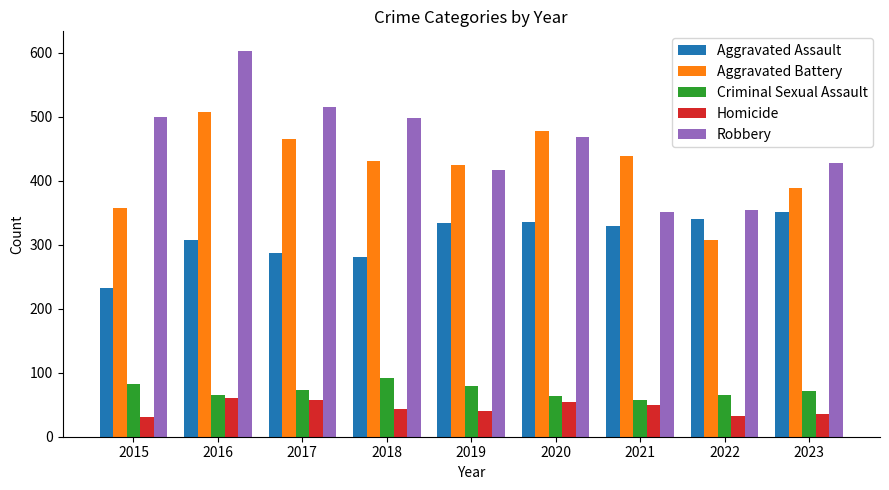

The Aggravated Battery series shows 228 at 2015. True or false?

False